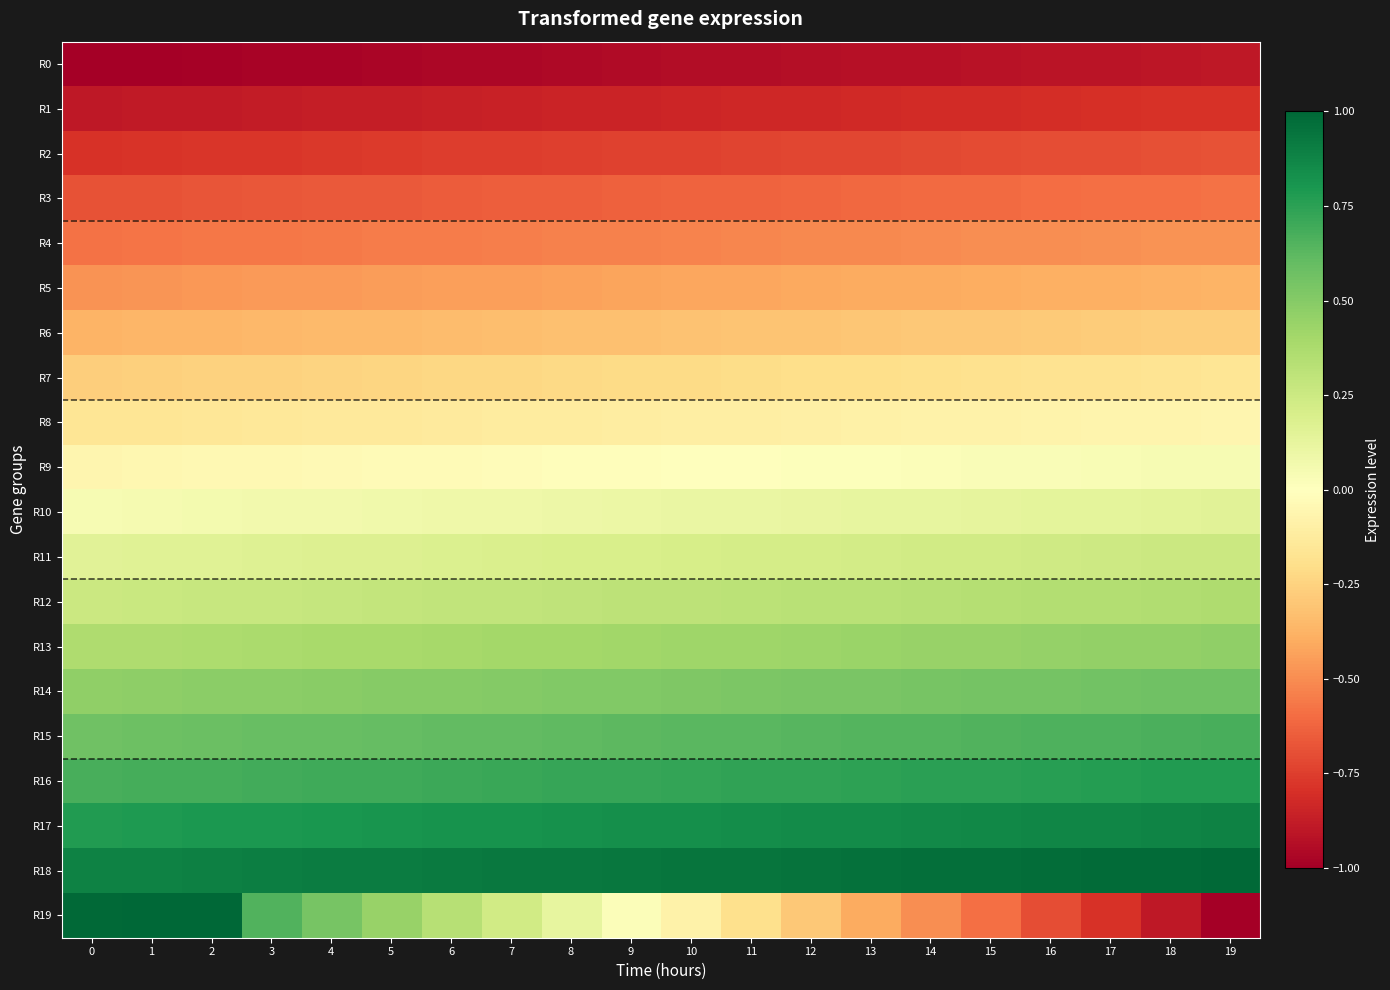

Which series changed the most between 6 and 7?

R19